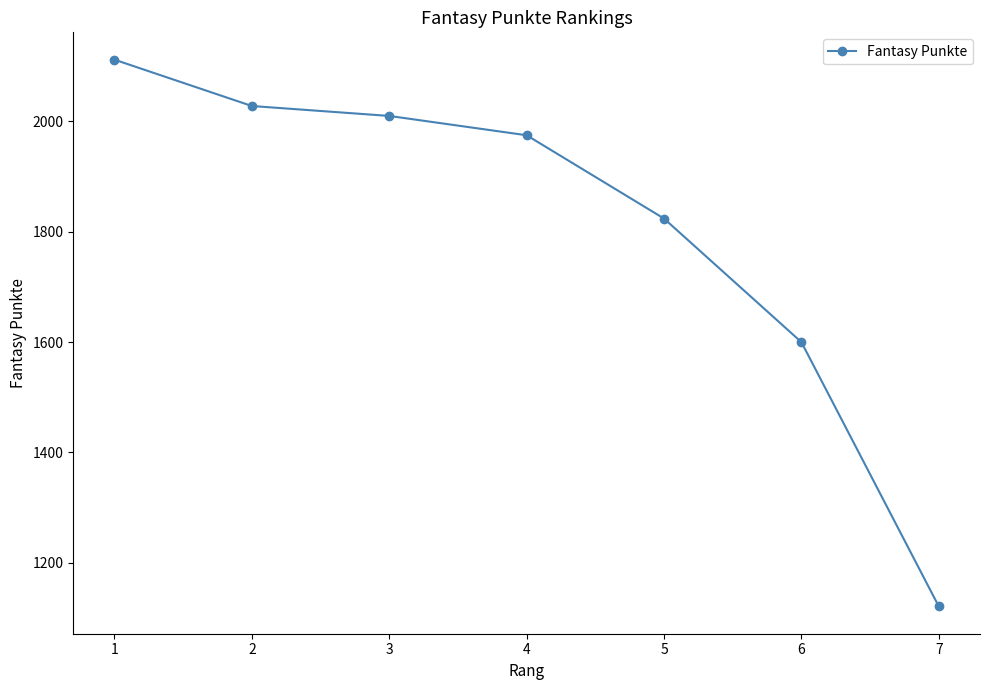

Where does the data first go above 1975?

1